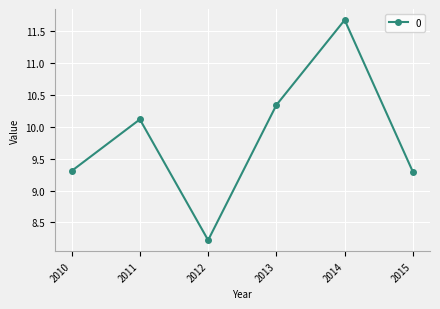

True or false: the data shows 4.5 at 2013.

False